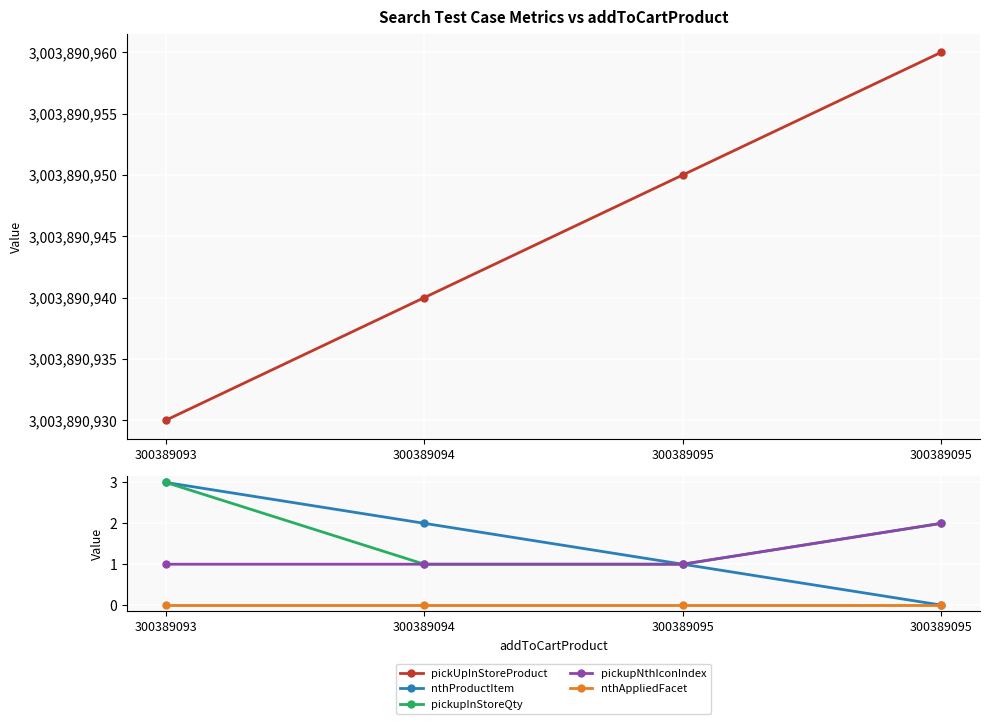

True or false: nthAppliedFacet and pickUpInStoreProduct intersect in this chart.

False